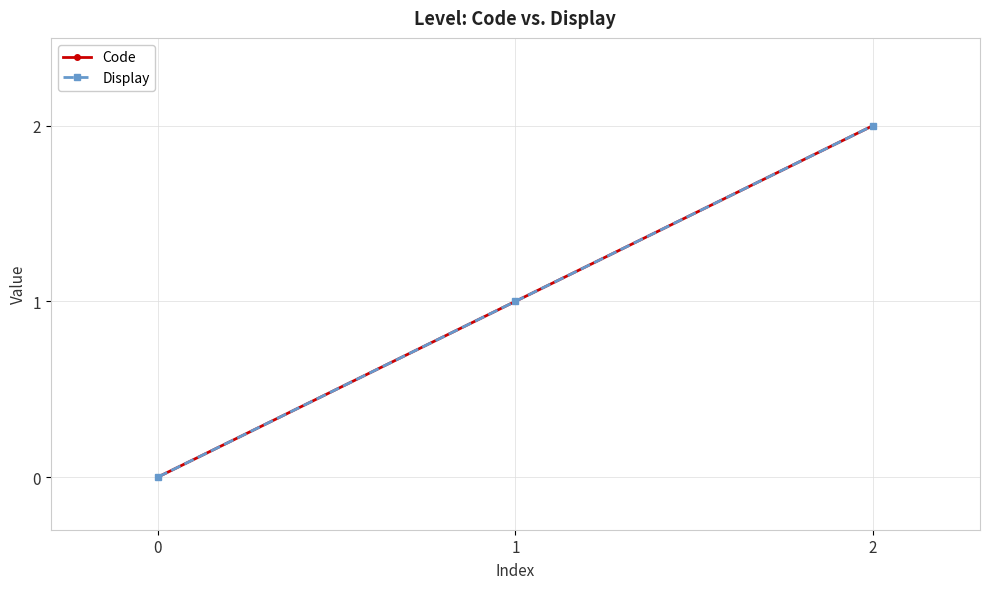

Between 1 and 0, which is larger?

1